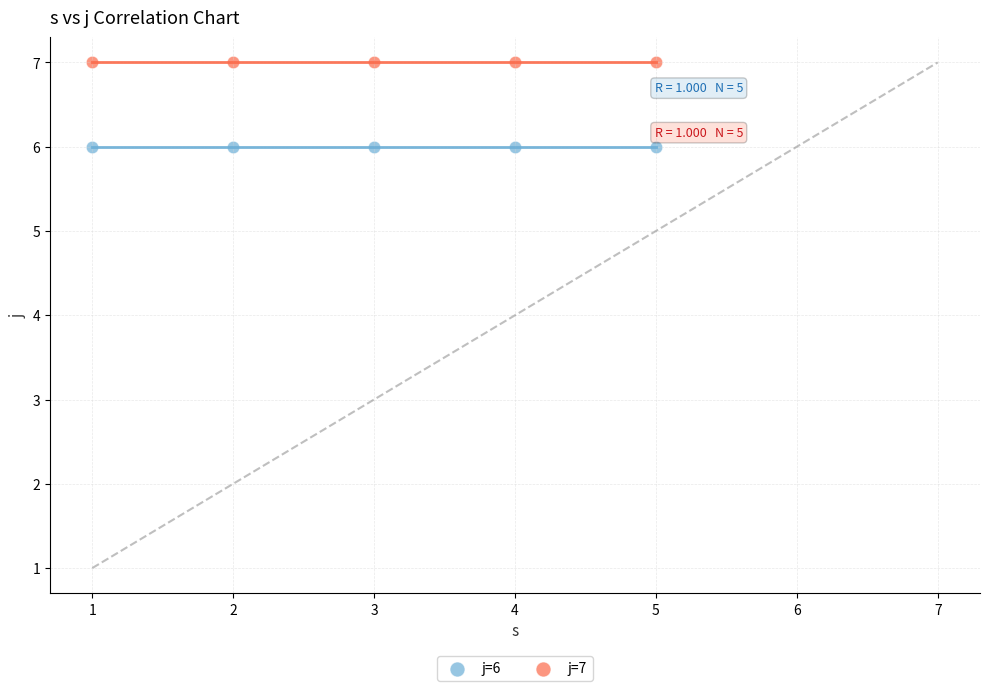

Which series reaches the minimum Y coordinate?

j=6